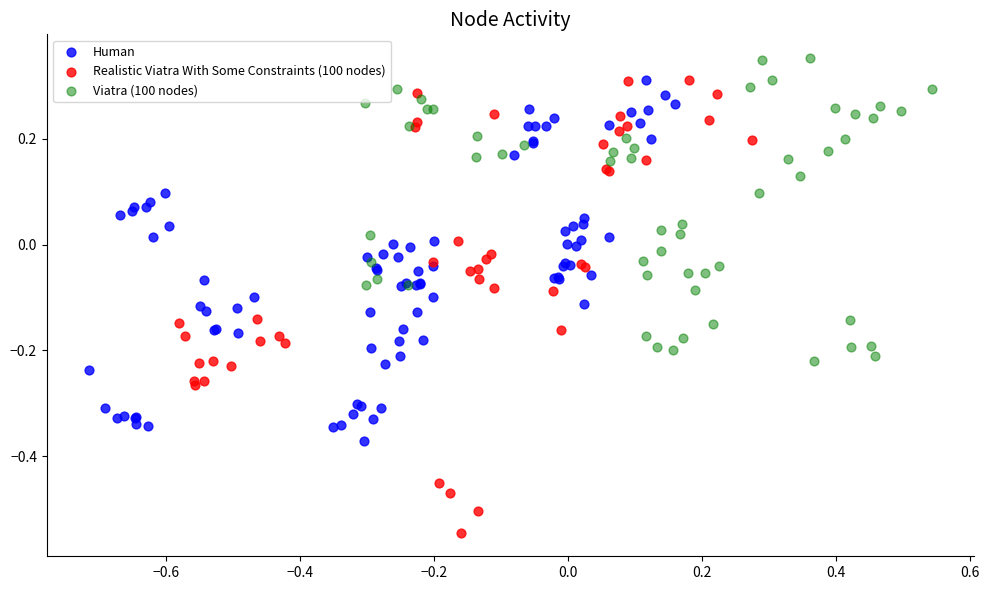

Which series reaches the minimum Y coordinate?

Realistic Viatra With Some Constraints (100 nodes)